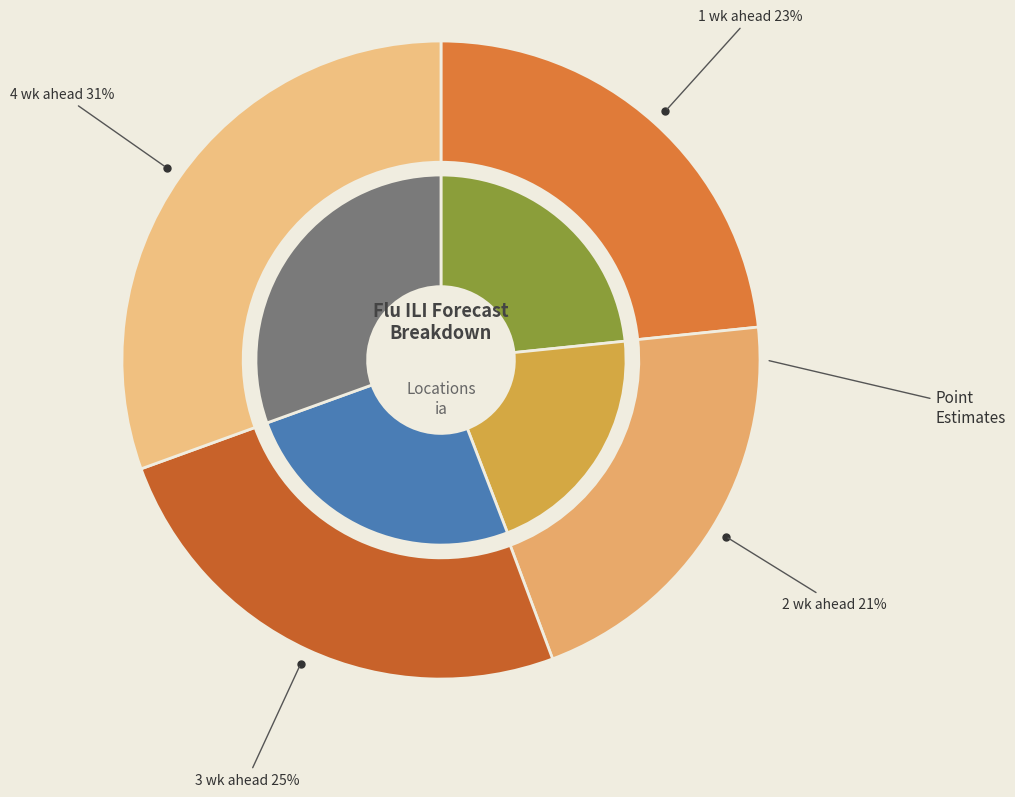

How many slices are in this pie chart?

4